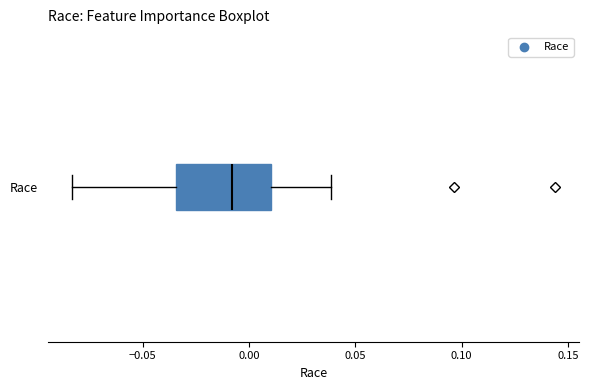

Read this box plot against the x-axis: the position of the median line, the range covered by the box, and the ends of both whiskers. The values are not printed on the chart, so give them approximately, as read against the axis.

median -0.010, box -0.035 to 0.010, whiskers -0.085 to 0.040